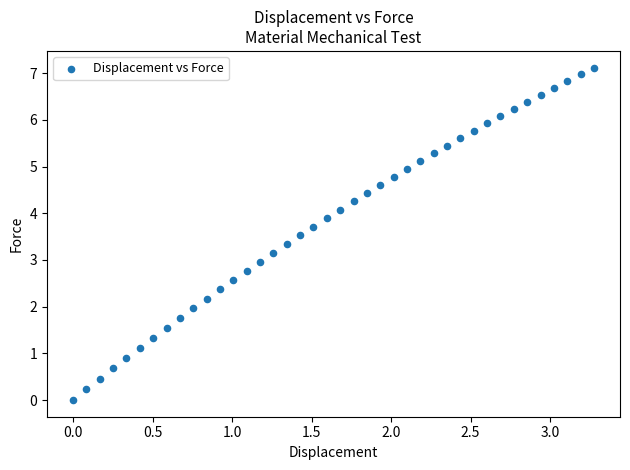

What is the range of X values (max minus min)?

3.3